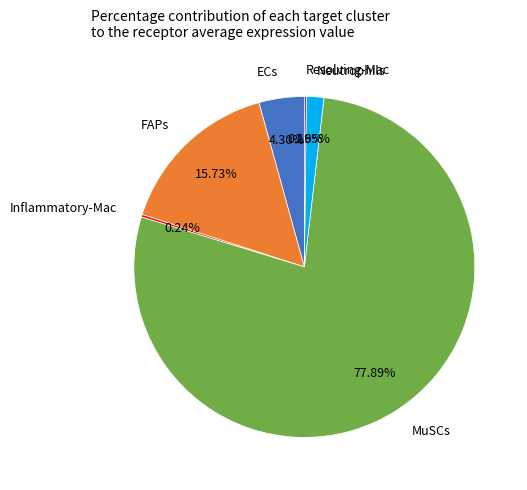

Does MuSCs represent more than half of the total?

Yes